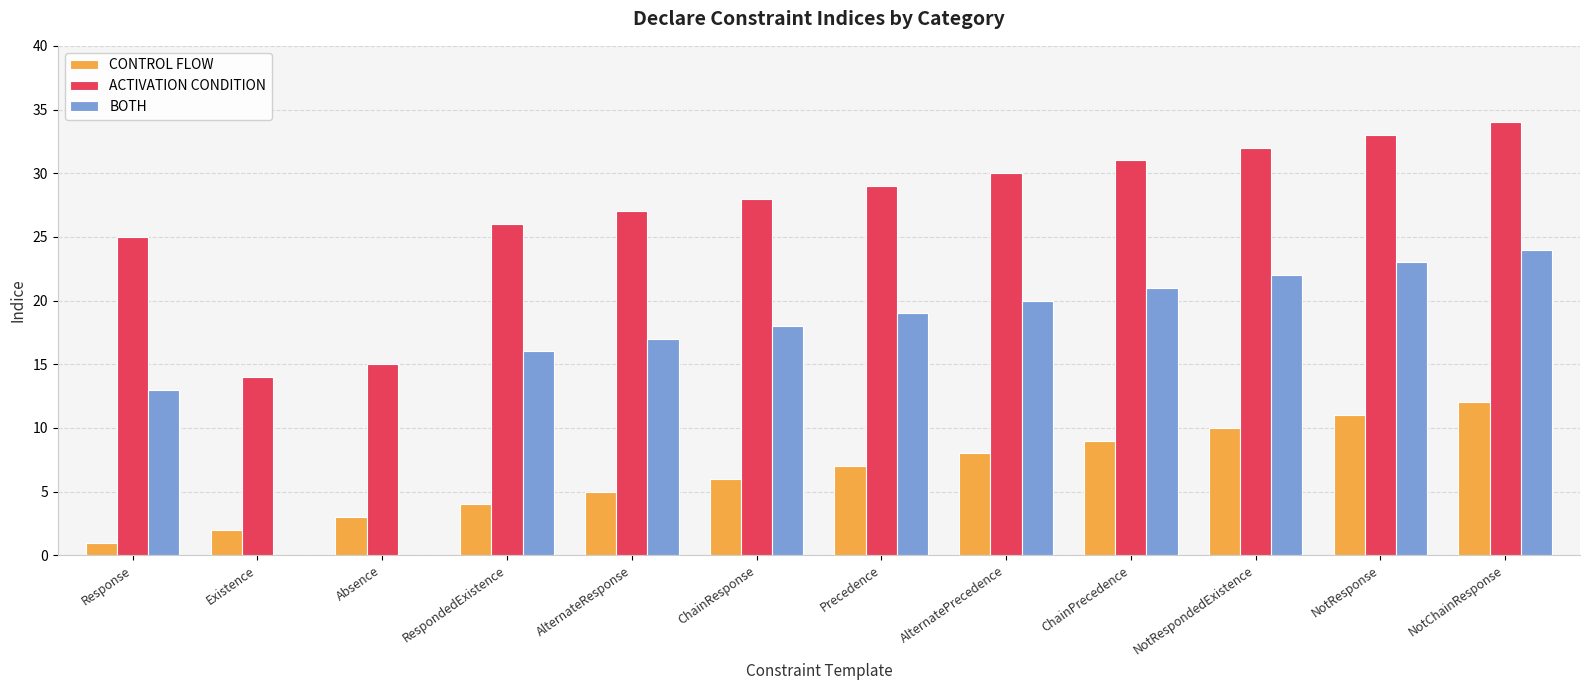

How many distinct data groups are displayed?

3